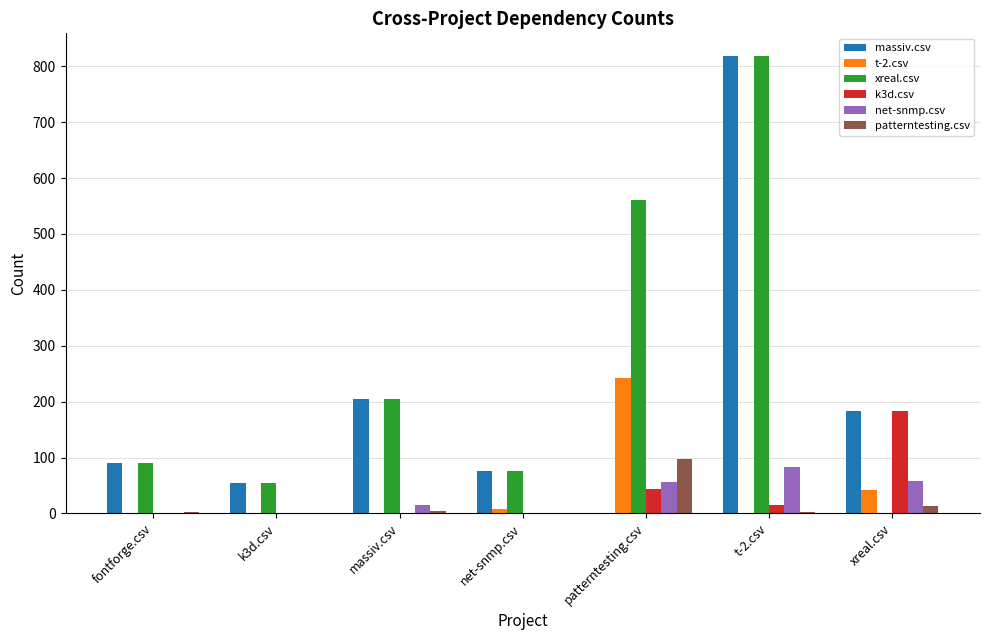

Is it true that xreal.csv equals 561 at patterntesting.csv?

True